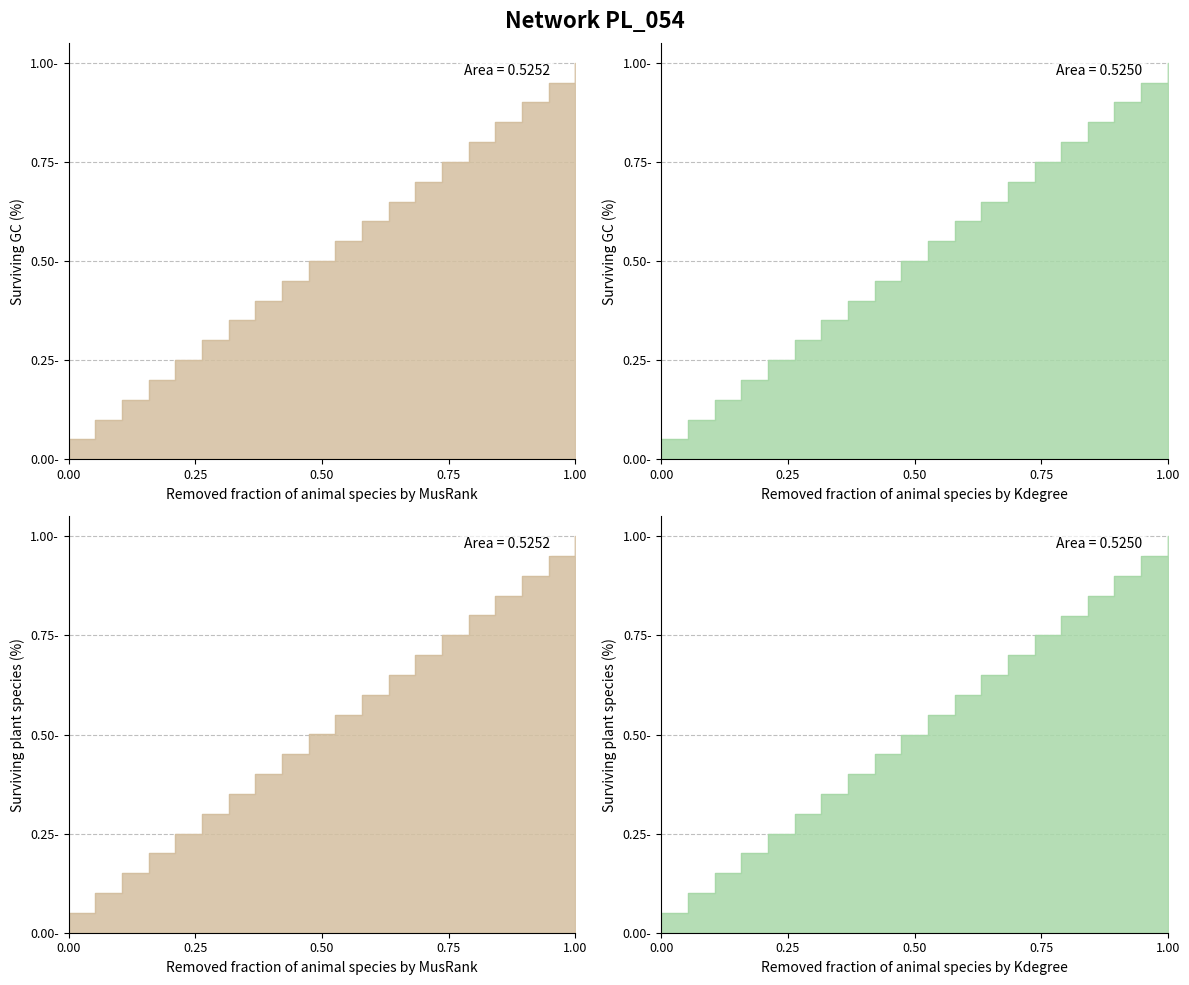

At which category is the sum across all series the highest?

1.00